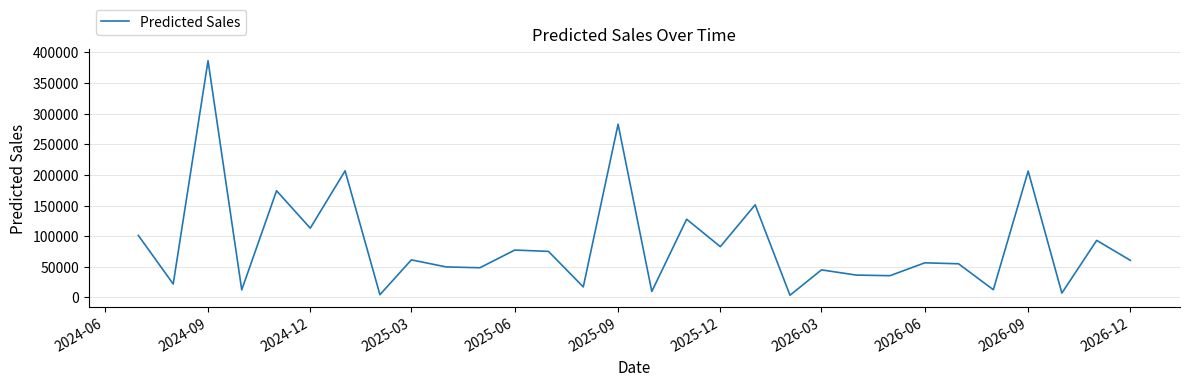

What is the smallest value displayed?

3665.6